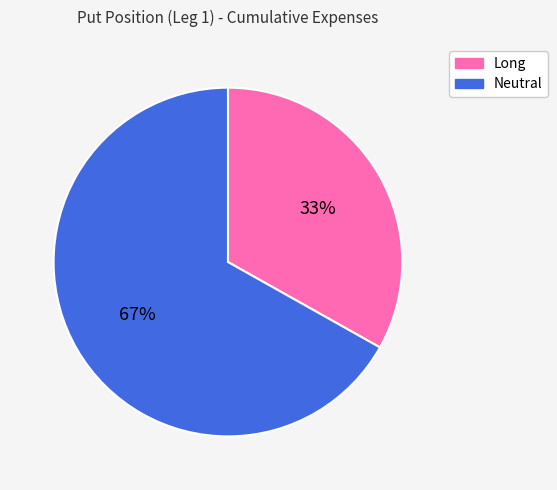

Which category has the smallest portion of the pie?

Long